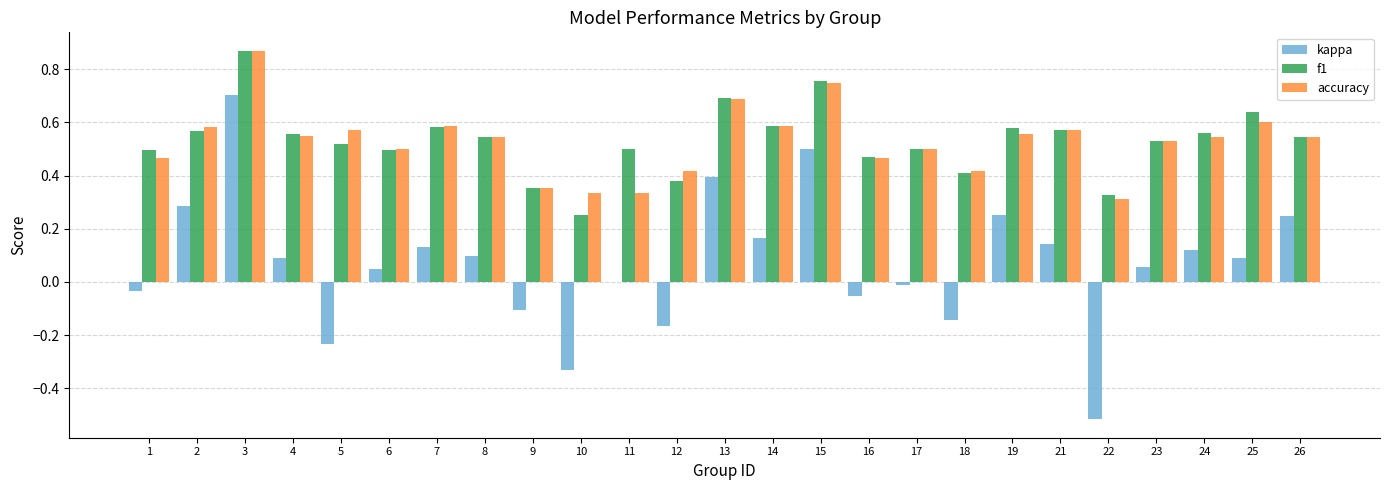

What is the sum of all kappa values?

1.7